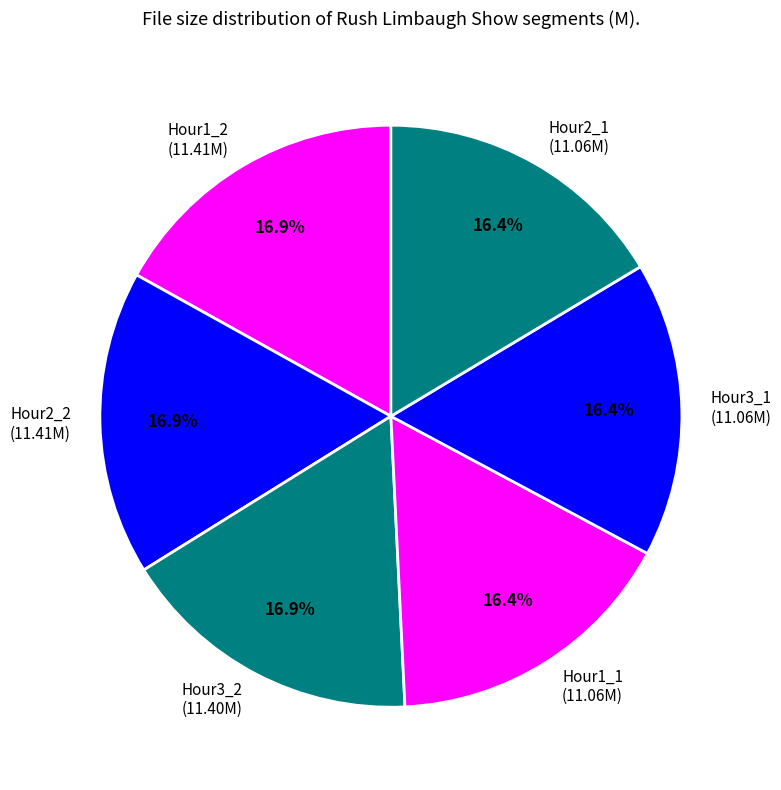

Does Hour1_2 (11.41M) account for over 50% of the chart?

No